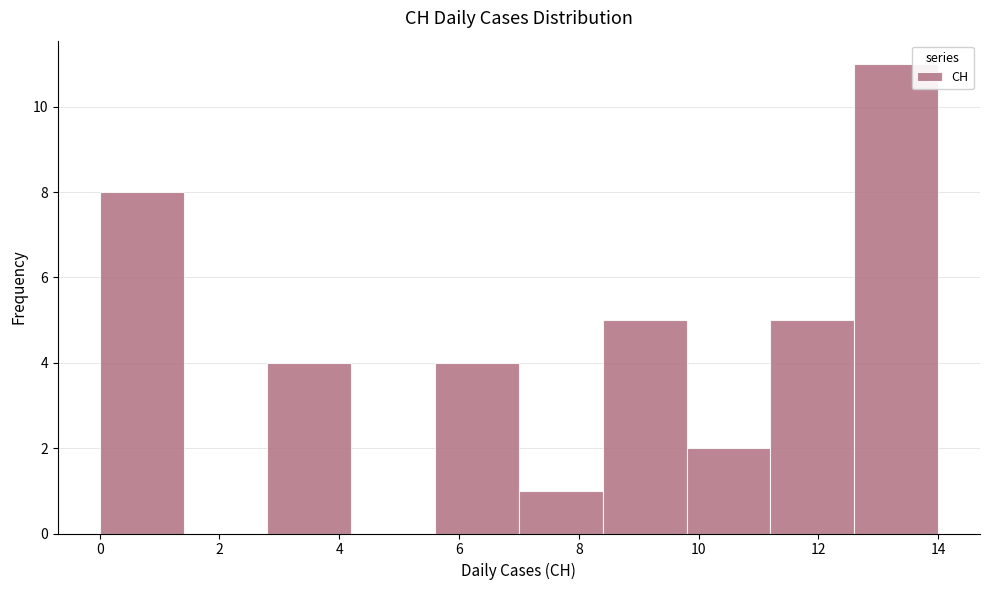

Reading left to right, transcribe this chart: for each bar, give the range it covers on the x-axis and its height. The values are not printed on the chart, so give them approximately, as read against the axis.

0.0 to 1.4: 8
1.4 to 2.8: 0
2.8 to 4.2: 4
4.2 to 5.6: 0
5.6 to 7.0: 4
7.0 to 8.4: 1
8.4 to 9.8: 5
9.8 to 11.2: 2
11.2 to 12.6: 5
12.6 to 14.0: 11